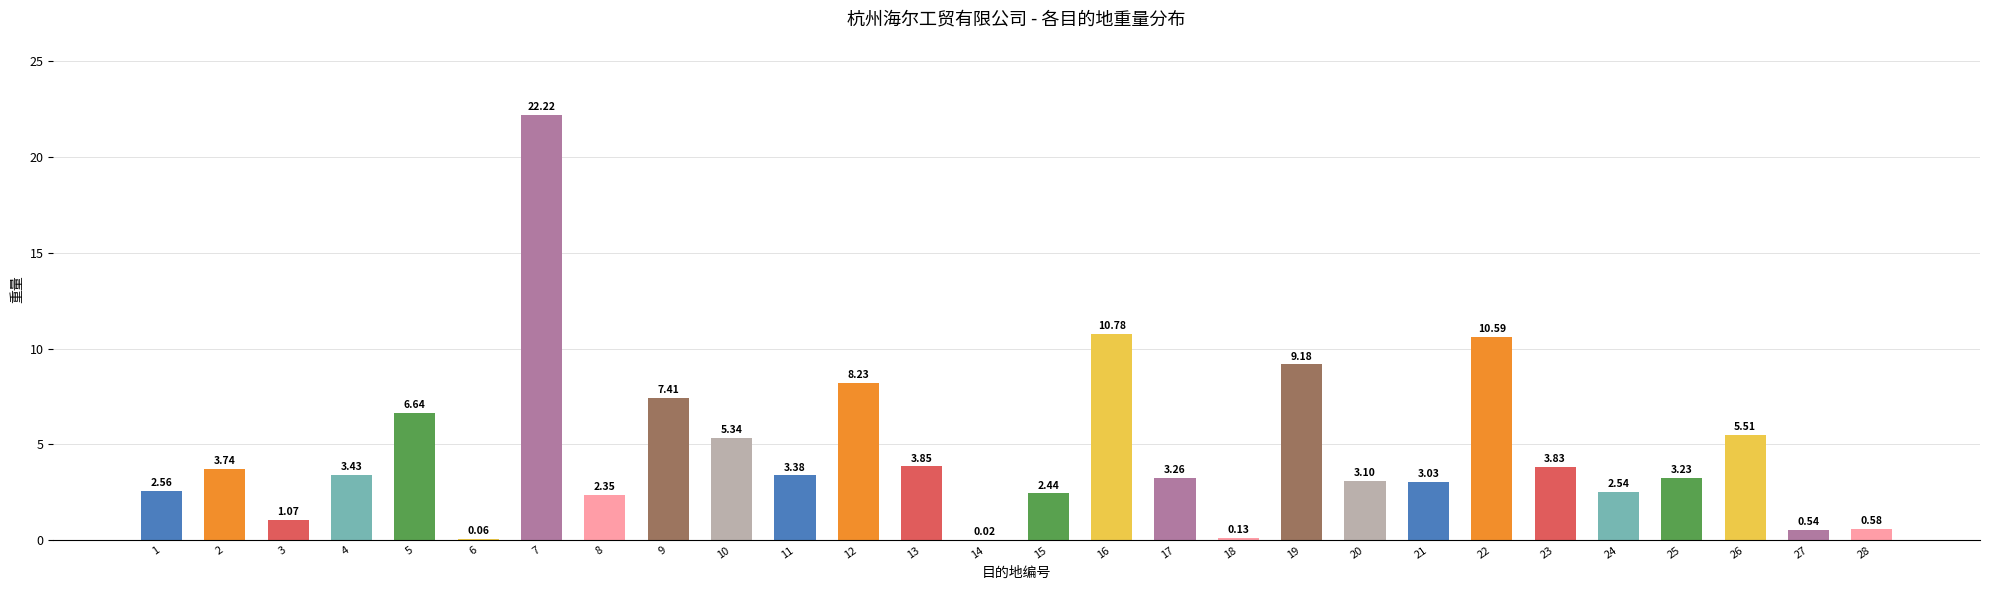

What is the sum of the values at 5 and 2?

10.4